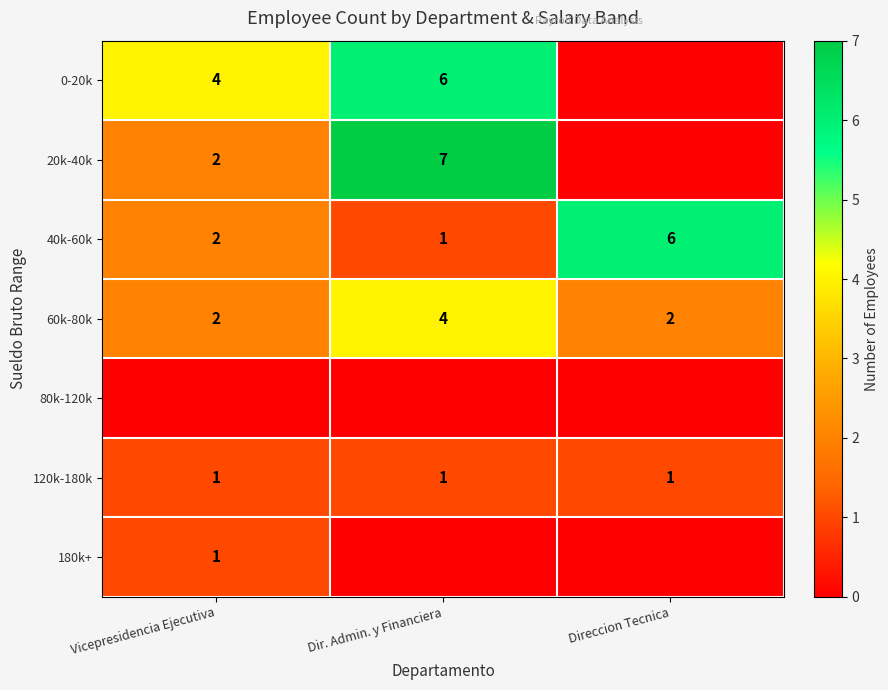

True or false: 60k-80k has a value of 3 at Vicepresidencia Ejecutiva.

False